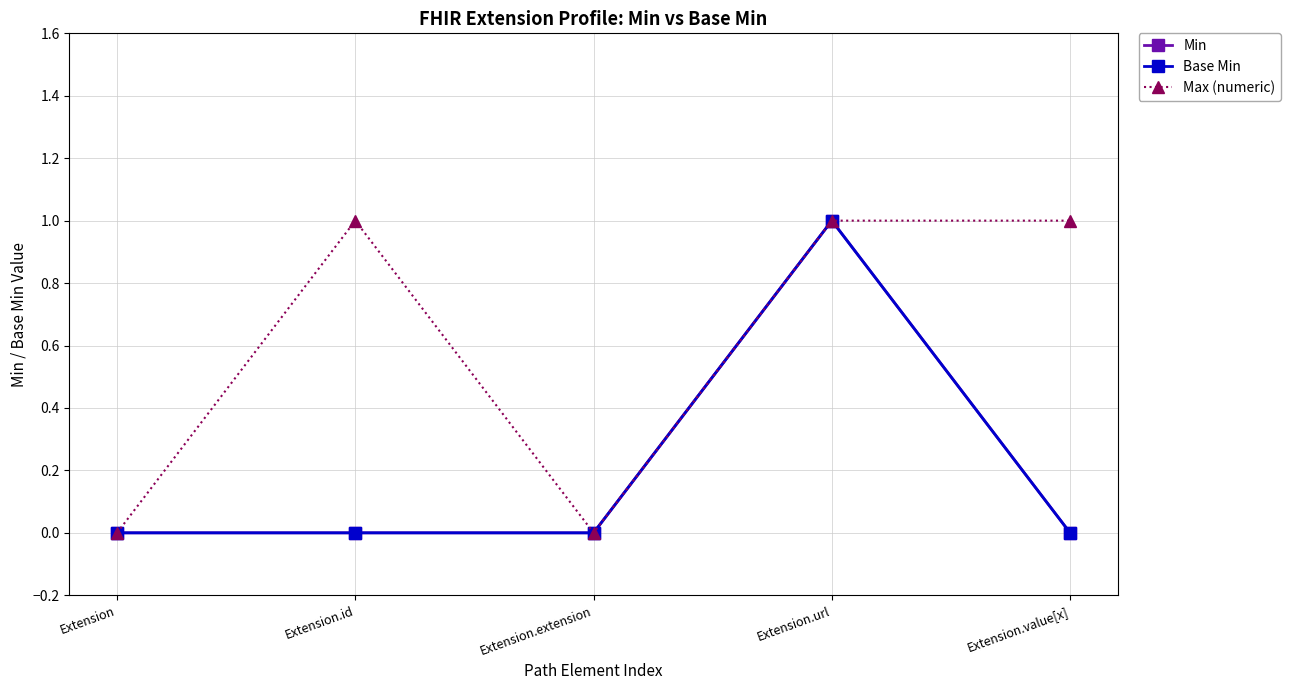

True or false: Min and Base Min cross at least once.

False